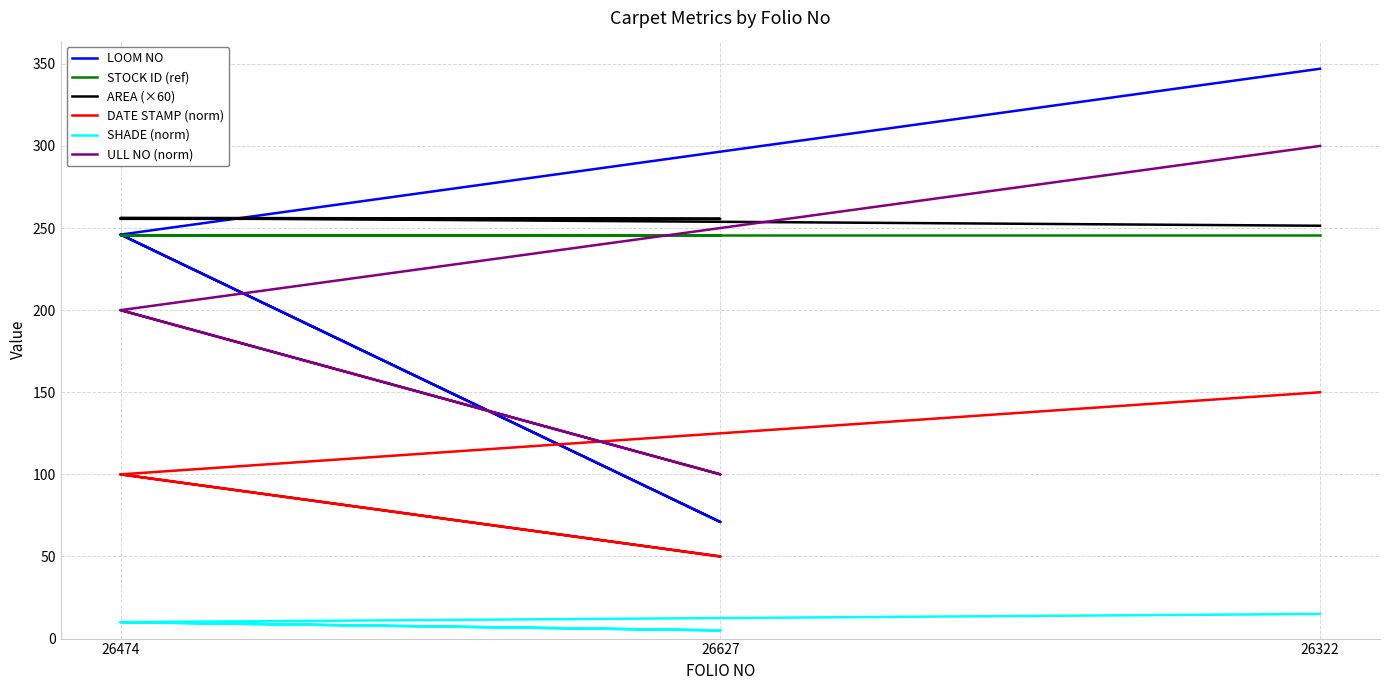

True or false: AREA (×60) has a value of 390.6 at 26474.

False